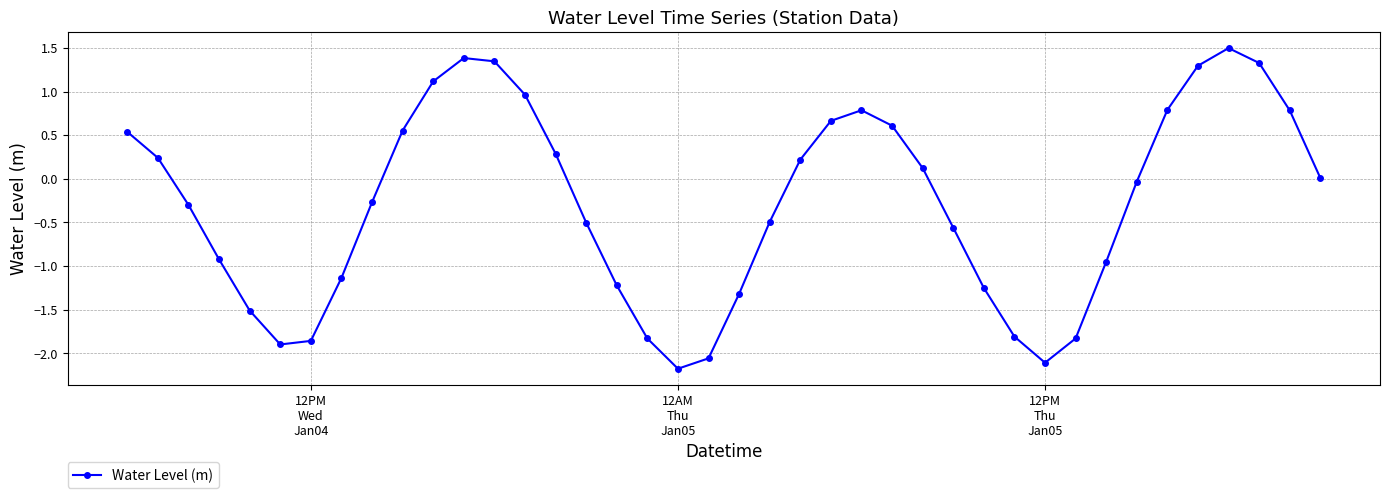

What is the average value?

-0.3